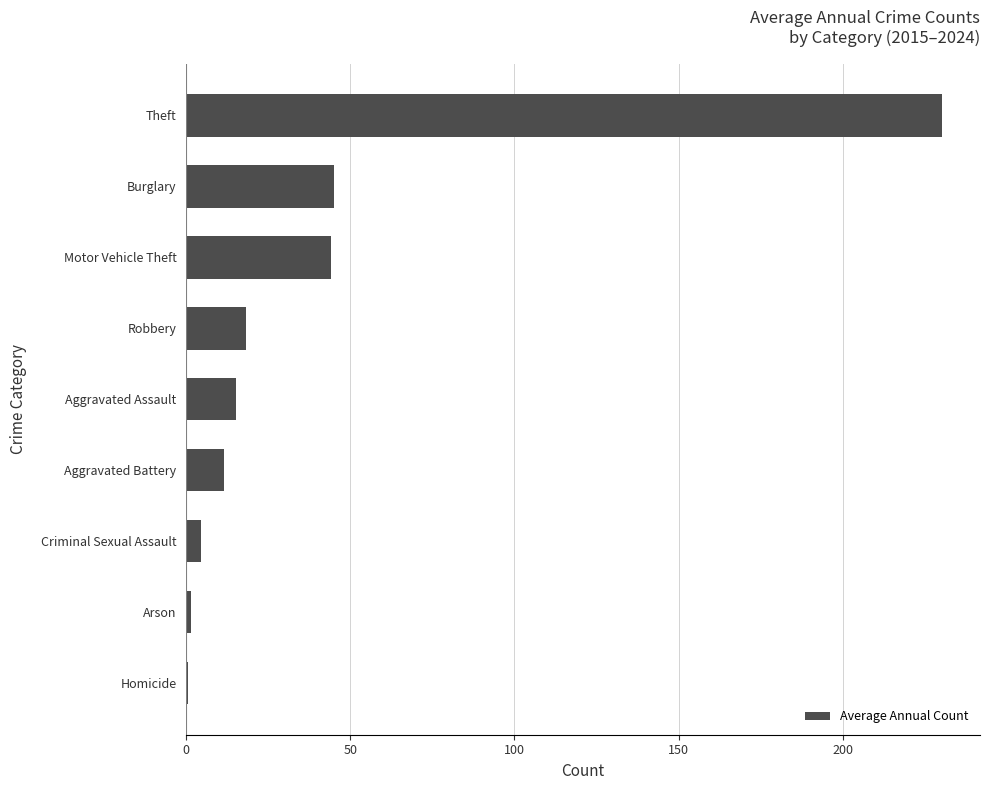

Which has a higher value, Motor Vehicle Theft or Aggravated Battery?

Motor Vehicle Theft